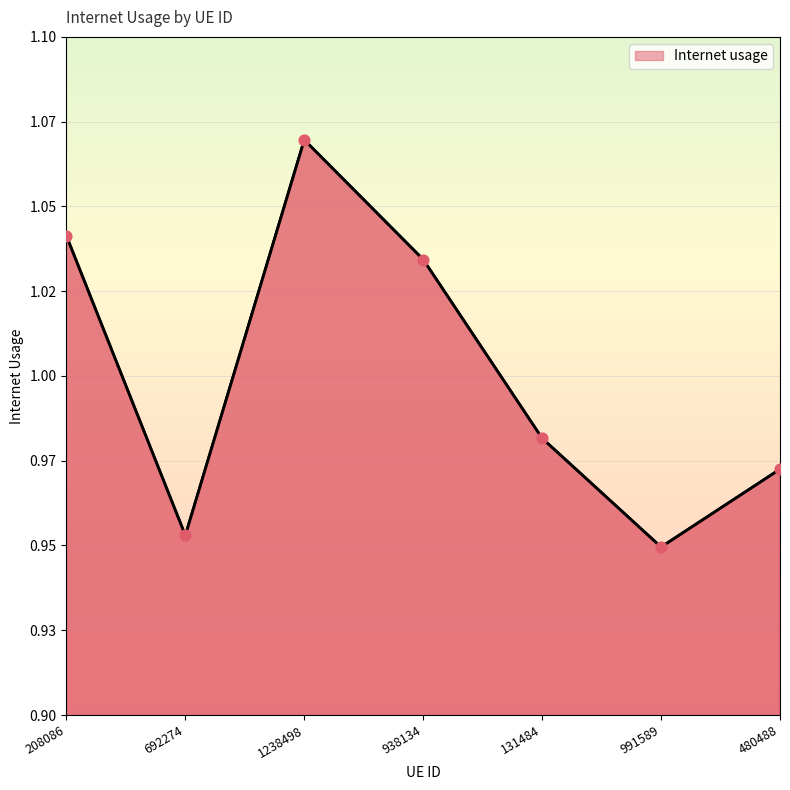

Approximately how many times larger is the value at 991589 compared to 1238498?

0.9